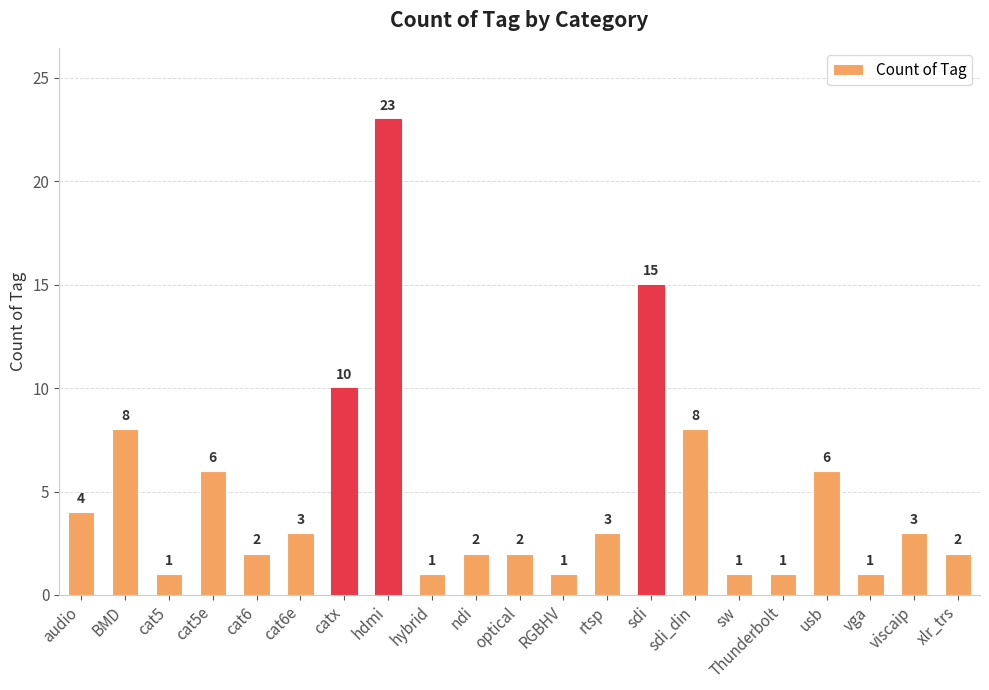

Where does the data first go above 3?

audio